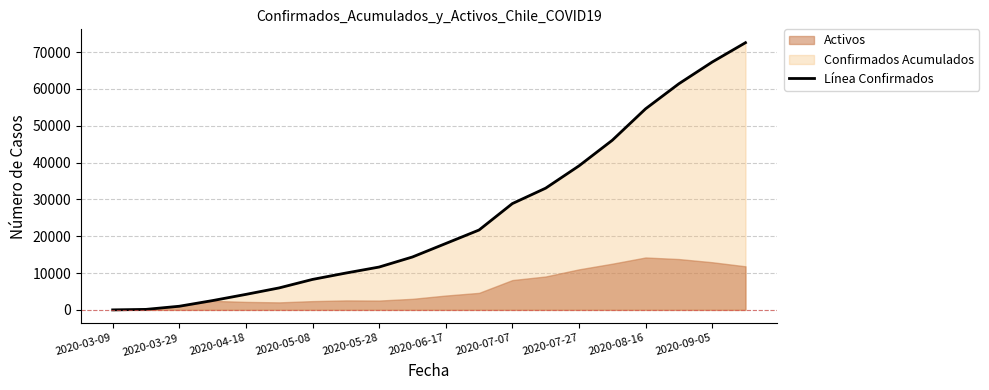

Does the chart display data point markers on the line(s)?

No